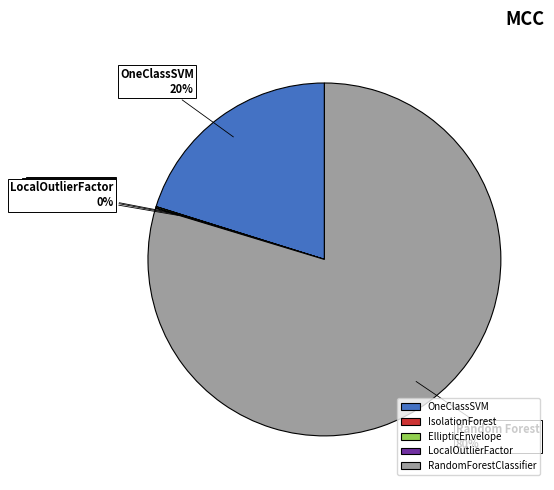

Which category accounts for the majority?

RandomForestClassifier